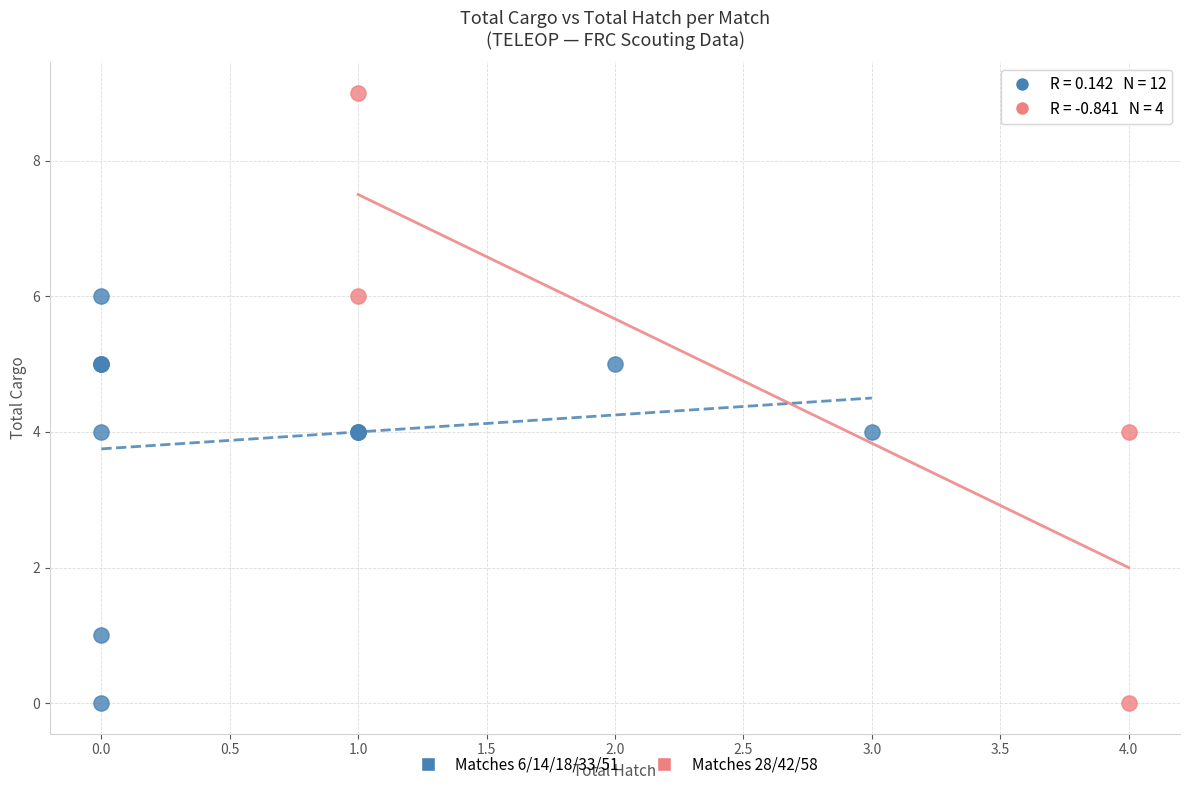

Which series contains the highest Y value?

Matches 28/42/58